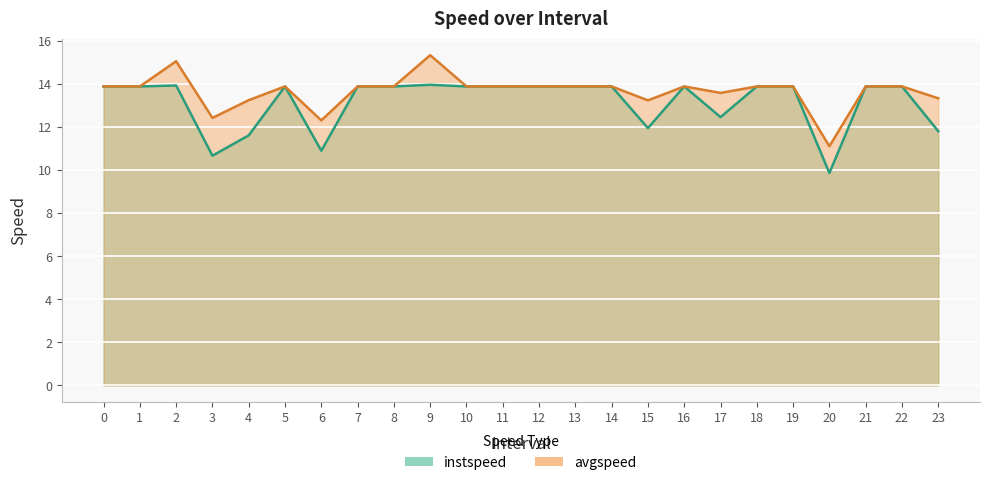

True or false: instspeed and avgspeed cross at least once.

False